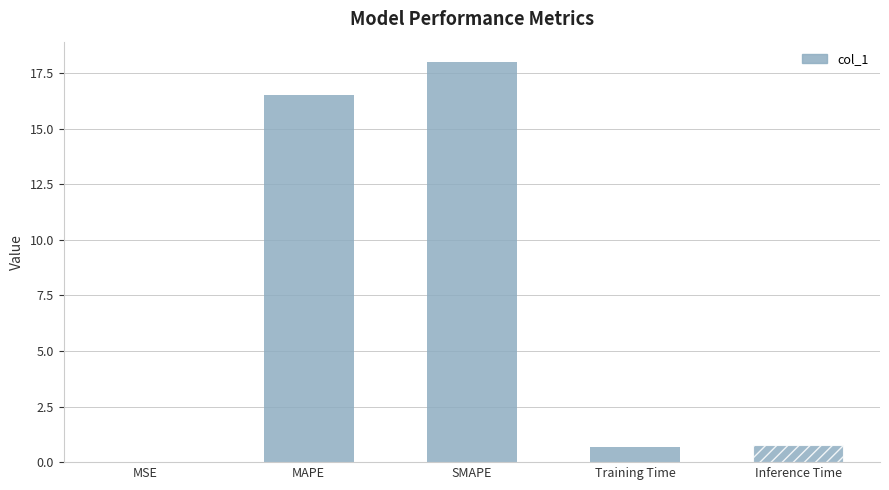

Between SMAPE and Inference Time, which is larger?

SMAPE